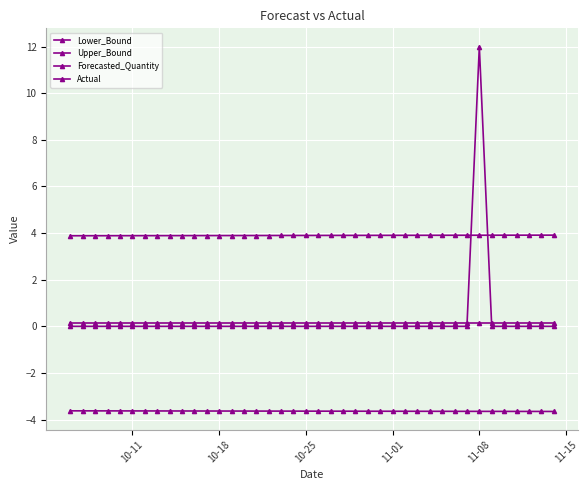

Reading left to right, list all the values displayed in this chart.

Lower_Bound: -3.6	-3.6	-3.6	-3.6	-3.6	-3.6	-3.6	-3.6	-3.6	-3.6	-3.6	-3.6	-3.6	-3.6	-3.6	-3.6	-3.6	-3.6	-3.6	-3.6	-3.6	-3.6	-3.6	-3.6	-3.6	-3.6	-3.6	-3.6	-3.6	-3.6	-3.6	-3.6	-3.6	-3.6	-3.6	-3.6	-3.6	-3.7	-3.7	-3.7
Upper_Bound: 3.9	3.9	3.9	3.9	3.9	3.9	3.9	3.9	3.9	3.9	3.9	3.9	3.9	3.9	3.9	3.9	3.9	3.9	3.9	3.9	3.9	3.9	3.9	3.9	3.9	3.9	3.9	3.9	3.9	3.9	3.9	3.9	3.9	3.9	3.9	3.9	3.9	3.9	3.9	3.9
Forecasted_Quantity: 0.1	0.1	0.1	0.1	0.1	0.1	0.1	0.1	0.1	0.1	0.1	0.1	0.1	0.1	0.1	0.1	0.1	0.1	0.1	0.1	0.1	0.1	0.1	0.1	0.1	0.1	0.1	0.1	0.1	0.1	0.1	0.1	0.1	0.1	0.1	0.1	0.1	0.1	0.1	0.1
Actual: 0.0	0.0	0.0	0.0	0.0	0.0	0.0	0.0	0.0	0.0	0.0	0.0	0.0	0.0	0.0	0.0	0.0	0.0	0.0	0.0	0.0	0.0	0.0	0.0	0.0	0.0	0.0	0.0	0.0	0.0	0.0	0.0	0.0	12.0	0.0	0.0	0.0	0.0	0.0	0.0